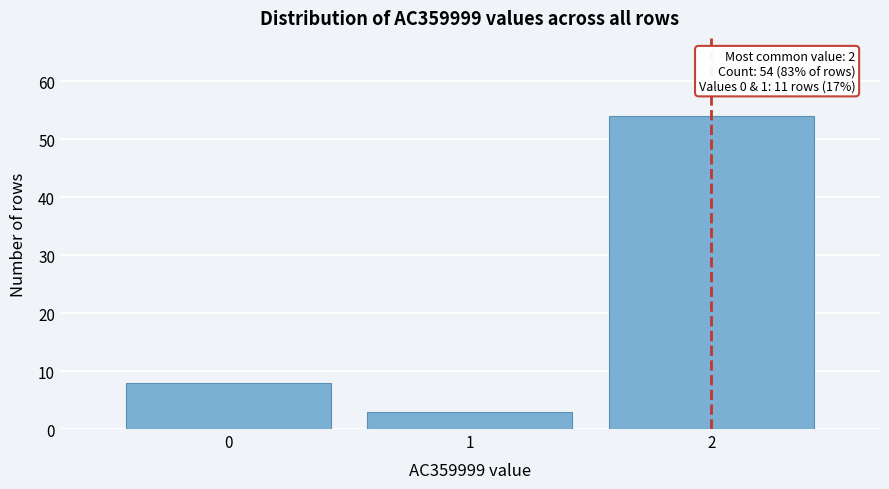

Which range on the x-axis has the tallest bar?

1.5 to 2.5